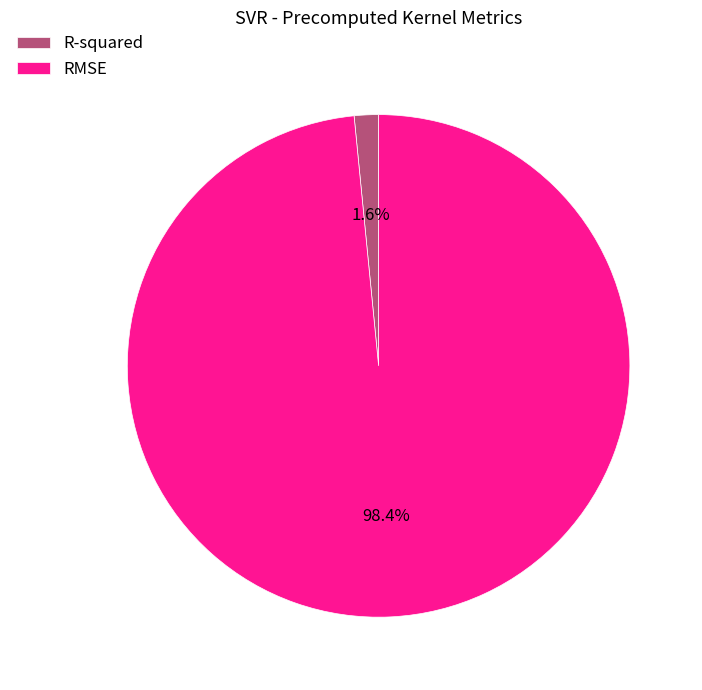

Which has a higher value, RMSE or R-squared?

RMSE